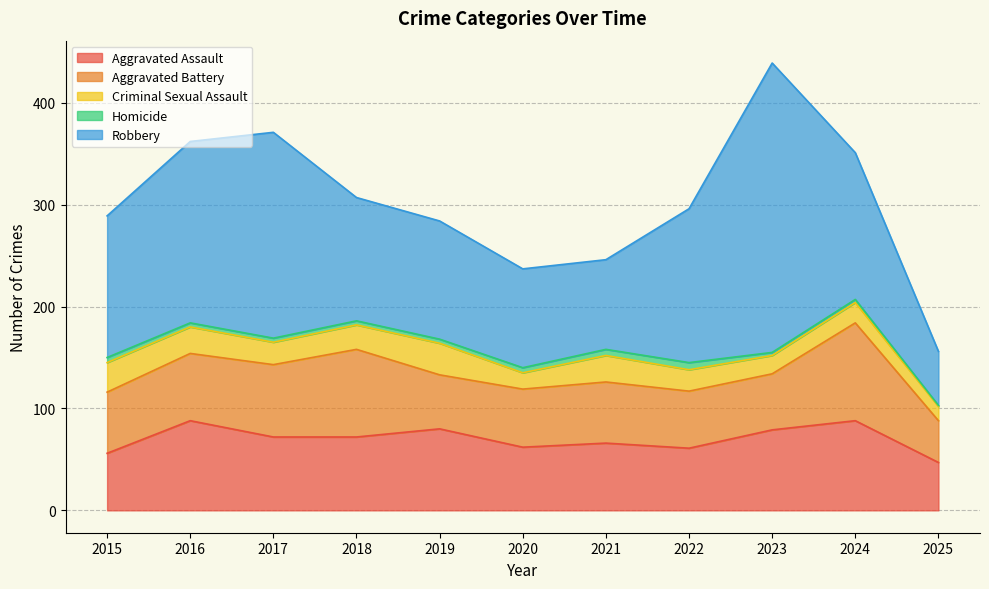

Where does the Criminal Sexual Assault series first go above 22?

2015